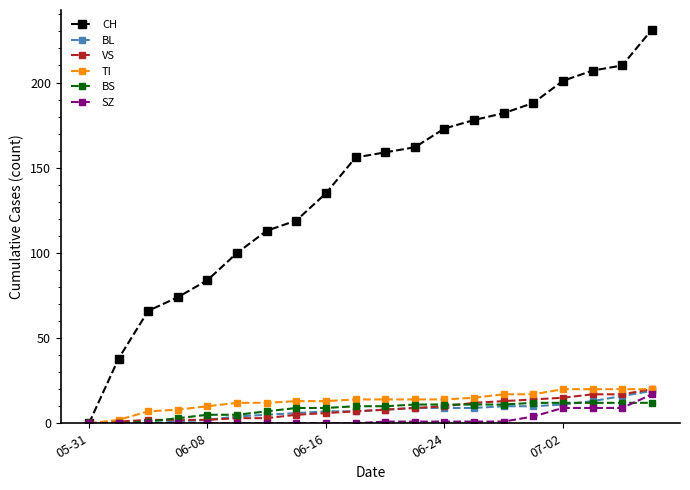

Count the number of categories in the chart.

20